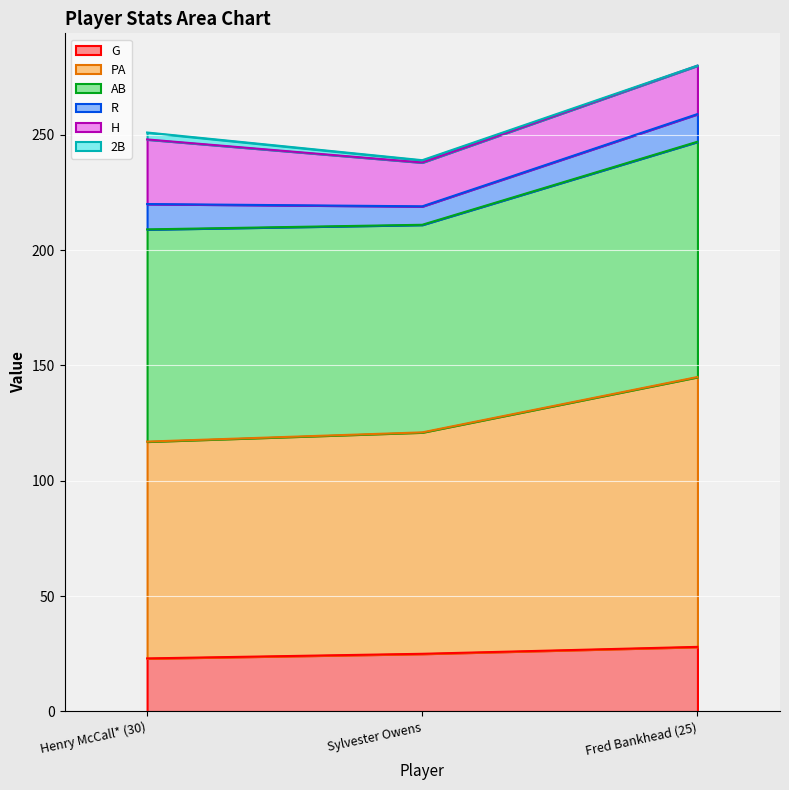

What is the label of the 2nd point from the left?

Sylvester Owens